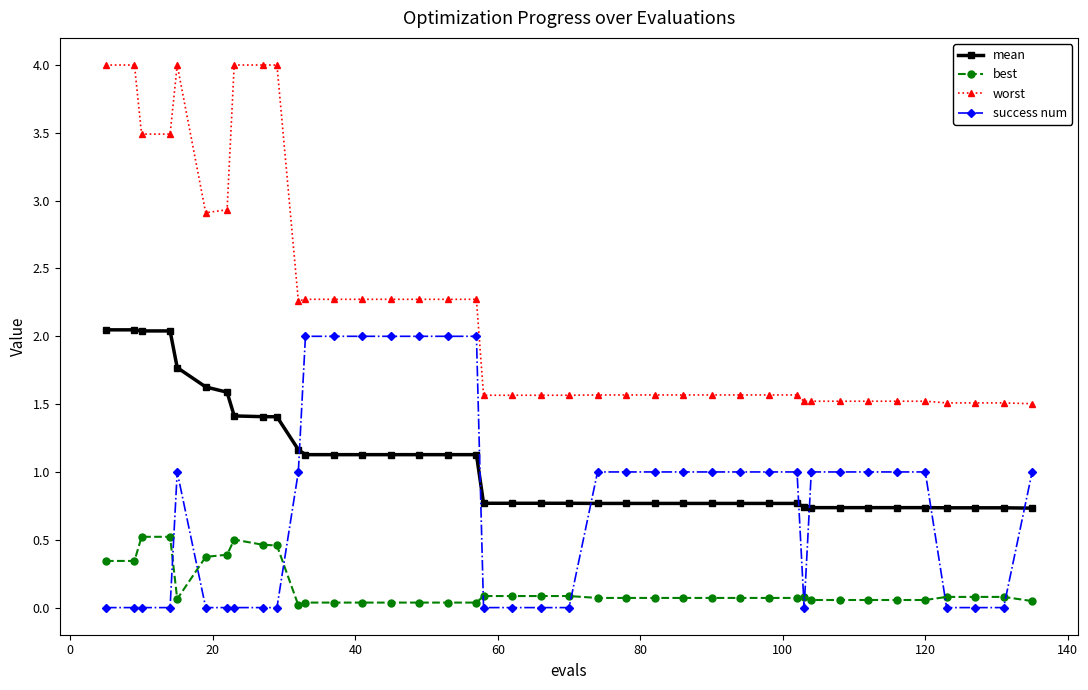

Which series has the largest range (max minus min)?

worst